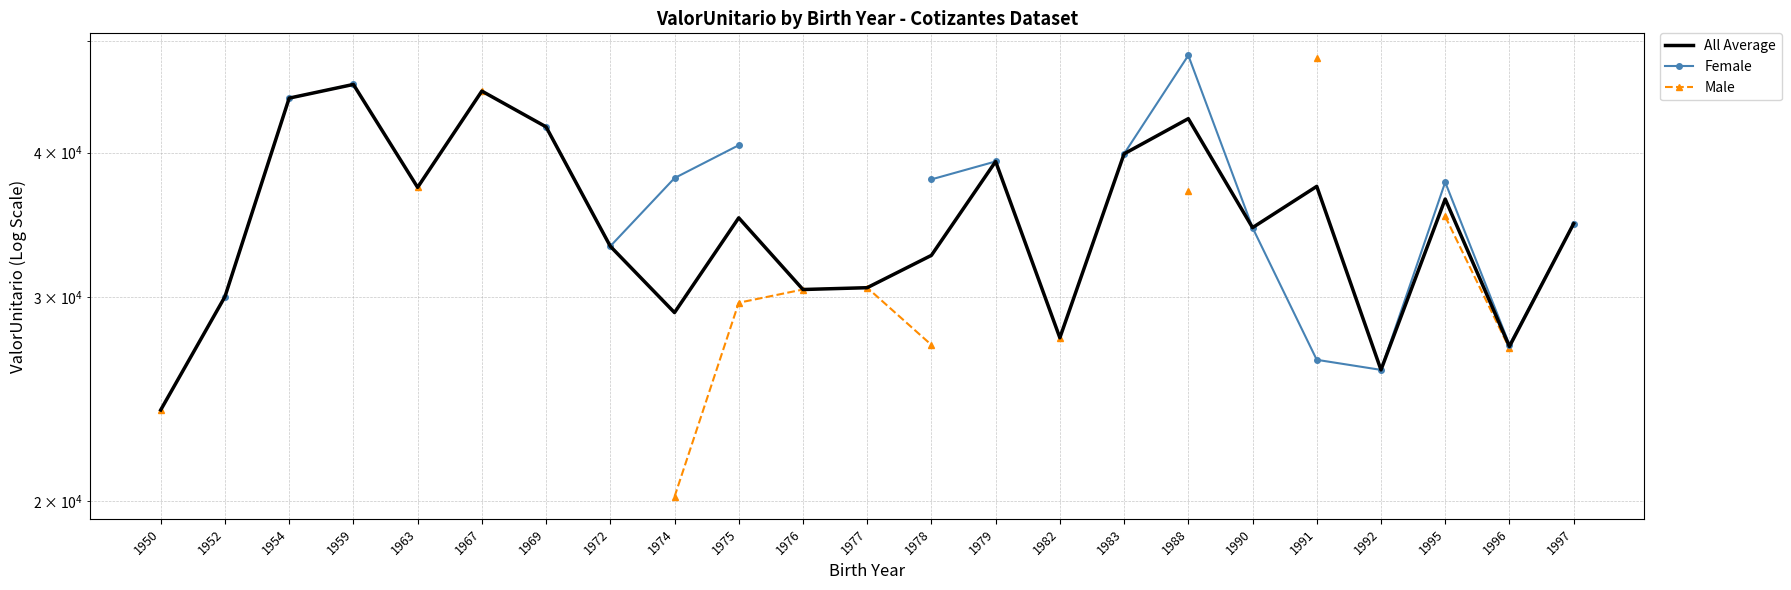

True or false: Male has more than 2 points higher than both neighbors.

False